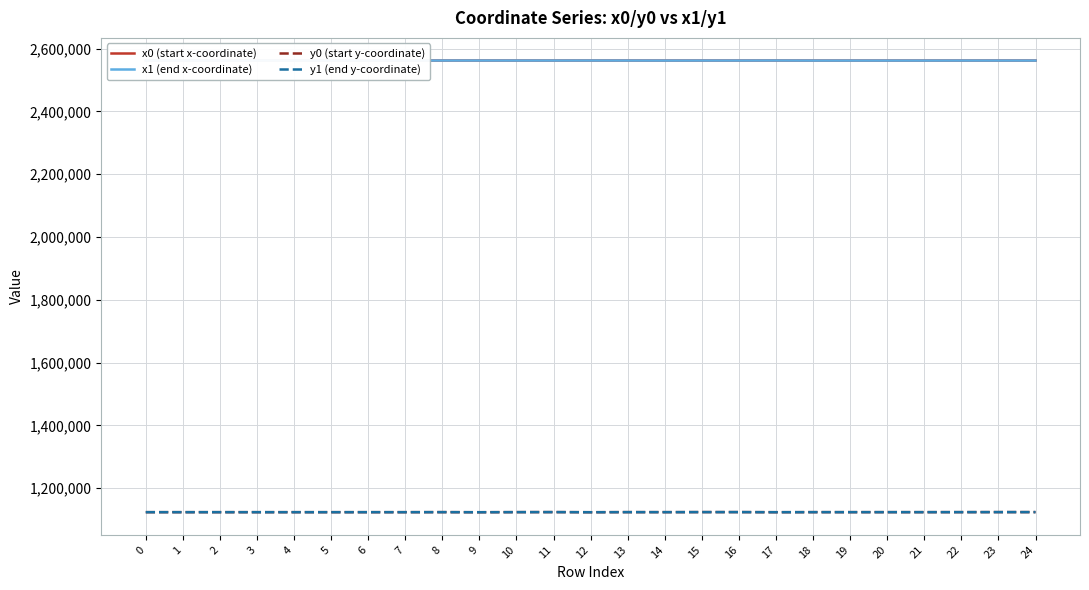

How many lines are shown in the chart?

4